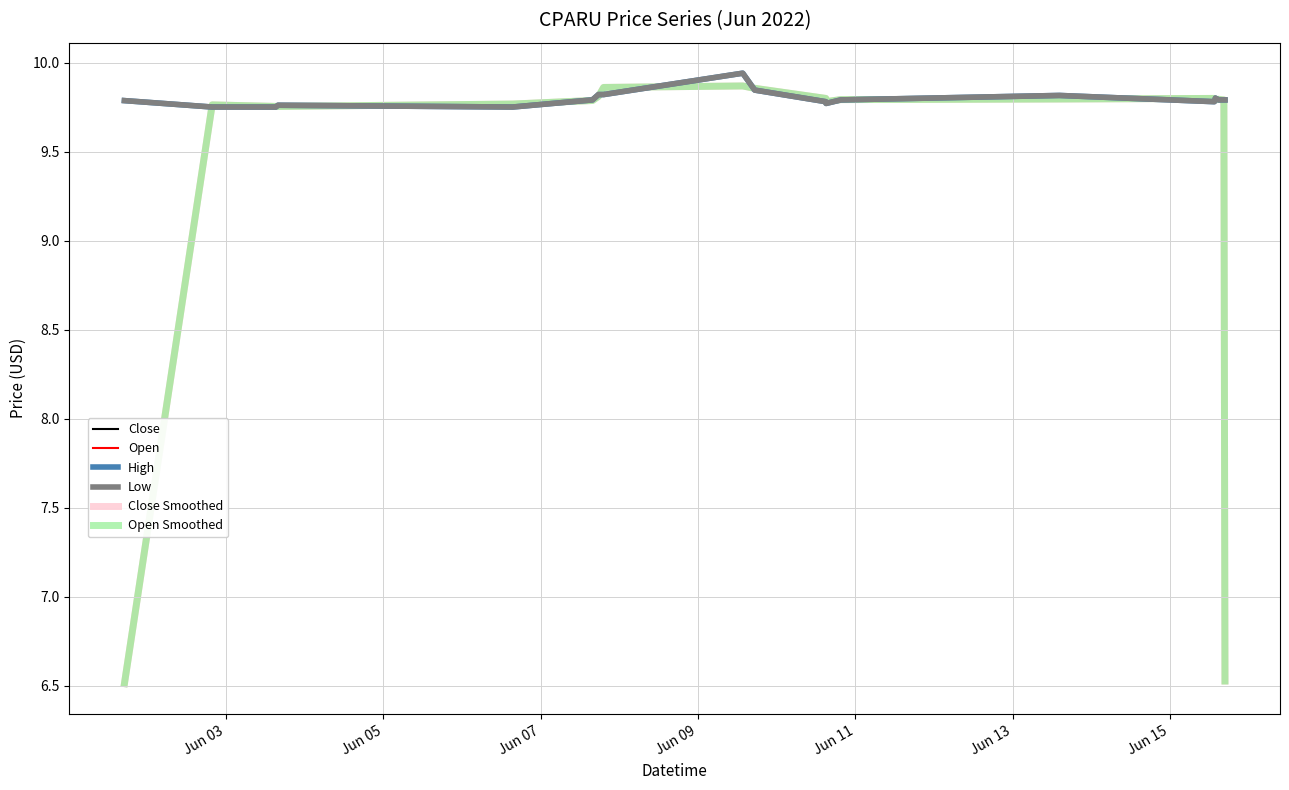

What is the label of the 17th point from the right?

Jun 09